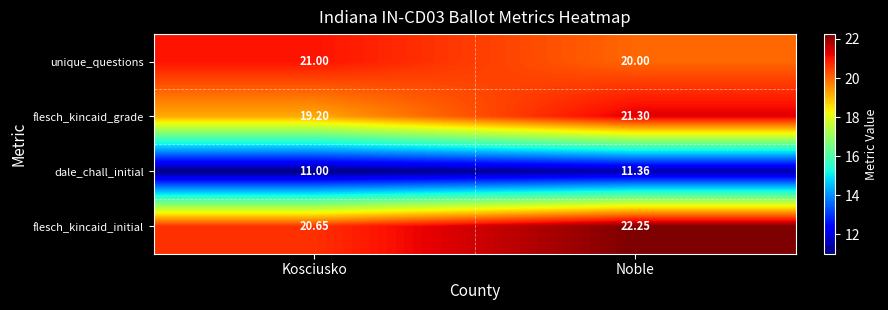

At which category is the sum across all series the highest?

Noble